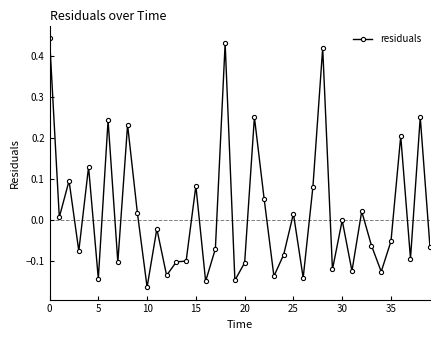

What is the sum of all values?

0.7